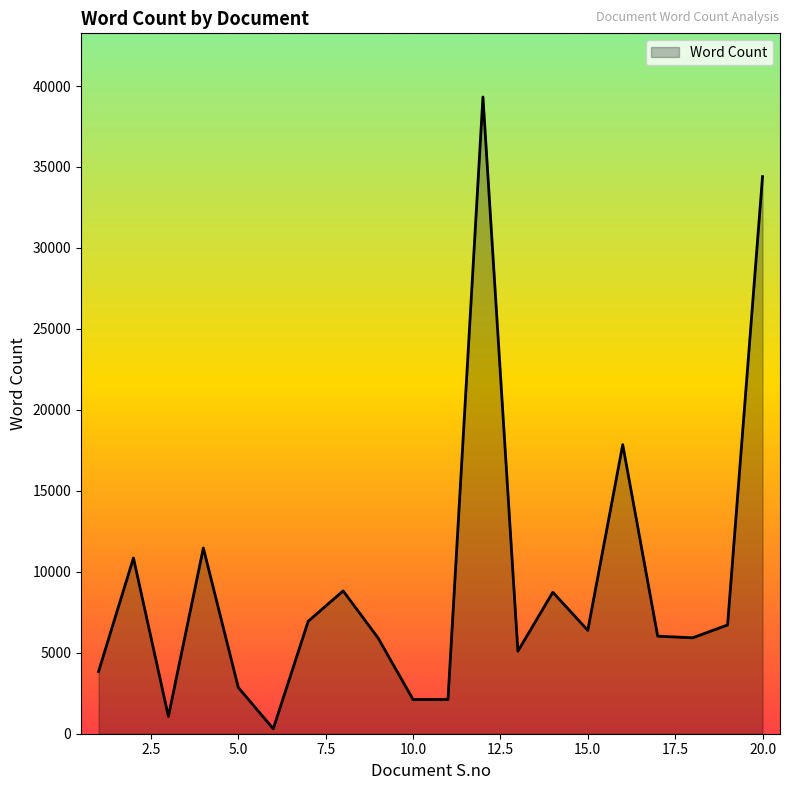

Does the chart display data point markers on the line(s)?

No